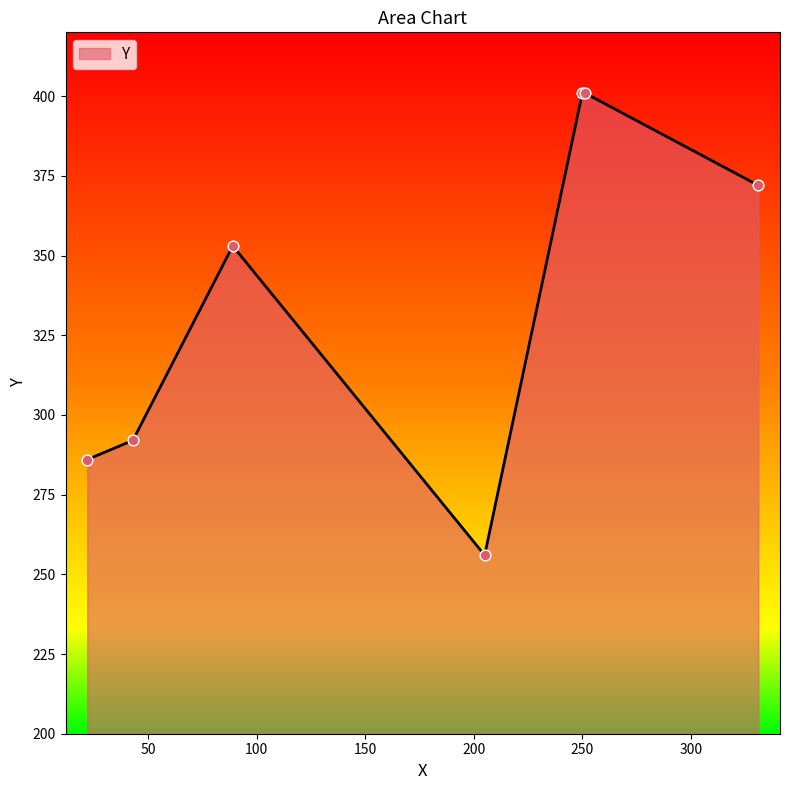

What is the greatest value displayed?

401